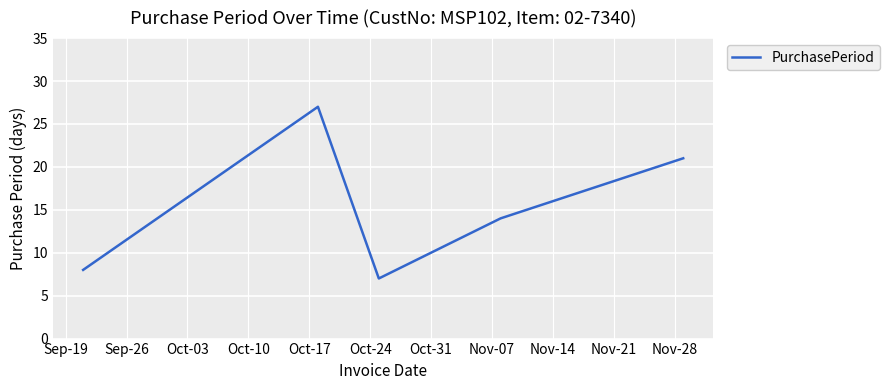

How many values are below 14?

2